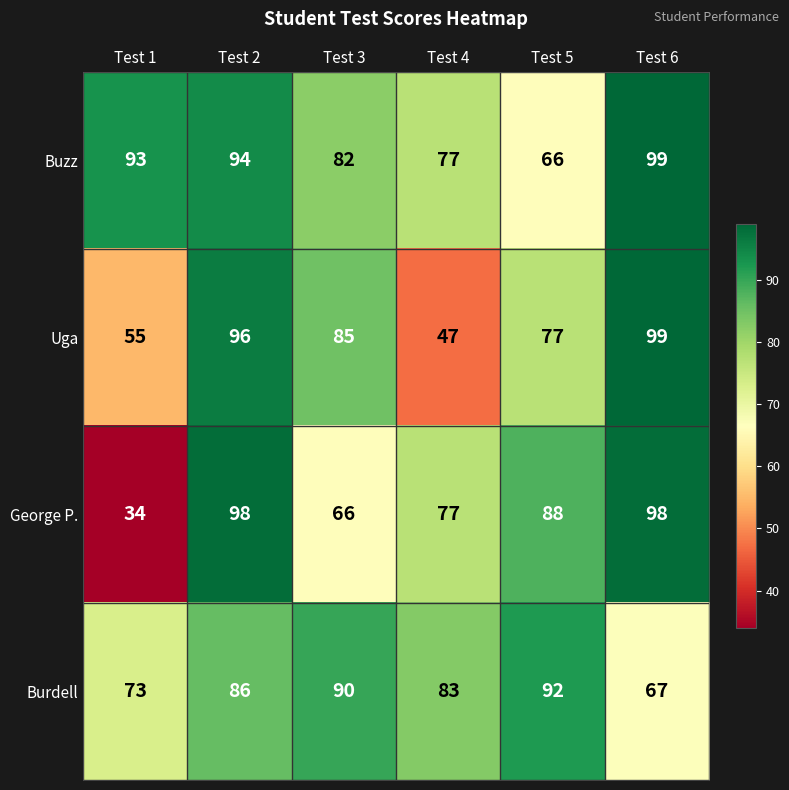

How many series are shown in this chart?

4